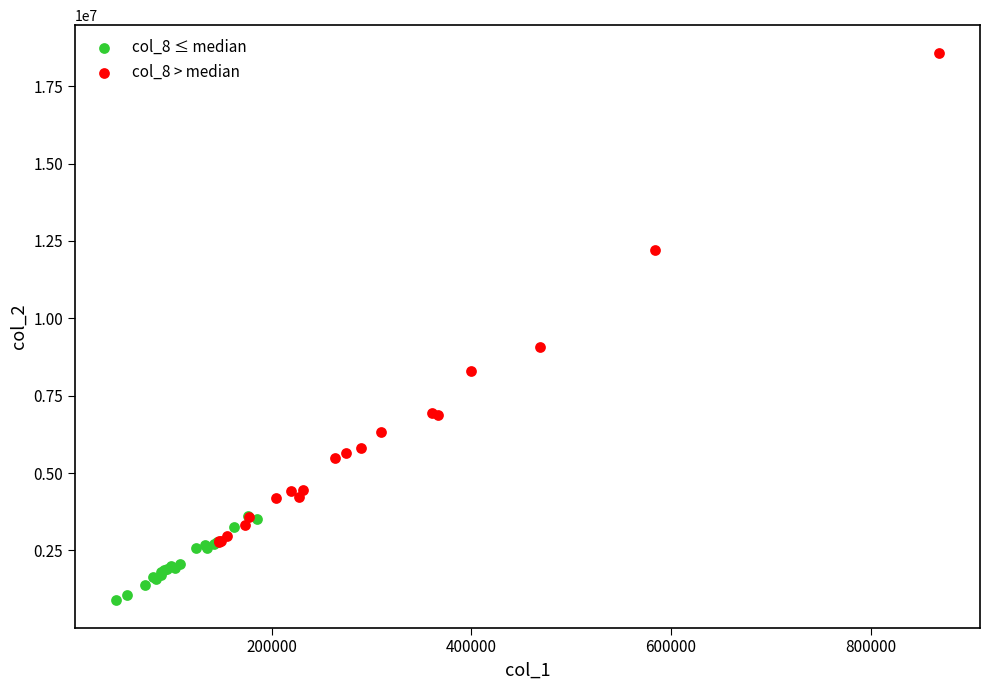

Which series has the widest spread of Y values?

col_8 > median